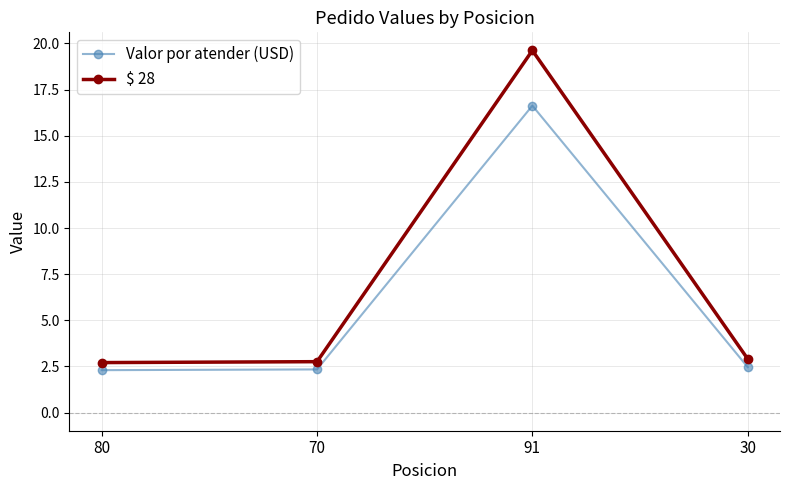

True or false: $ 28 and Valor por atender (USD) cross at least once.

False